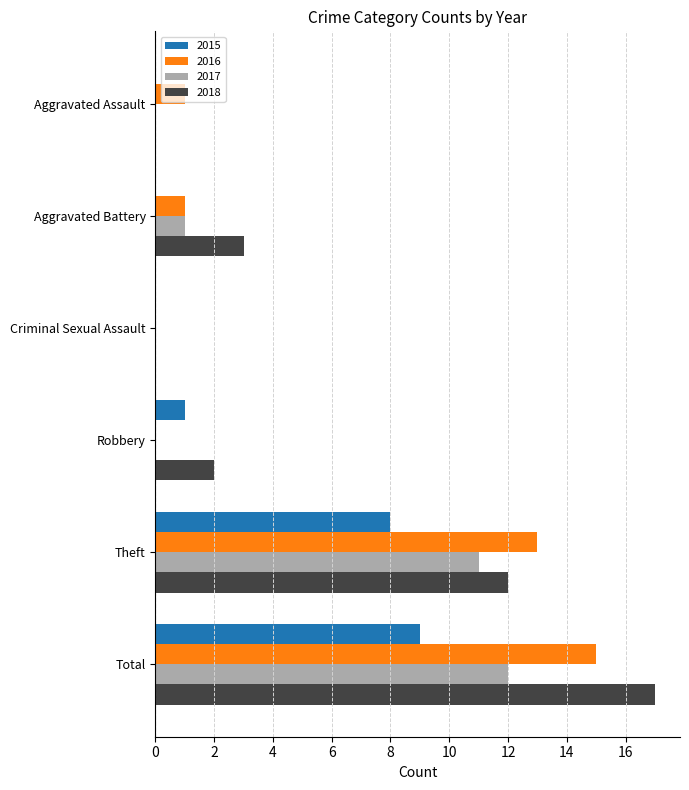

What is the sum of the 2018 values at Criminal Sexual Assault and Aggravated Battery?

3